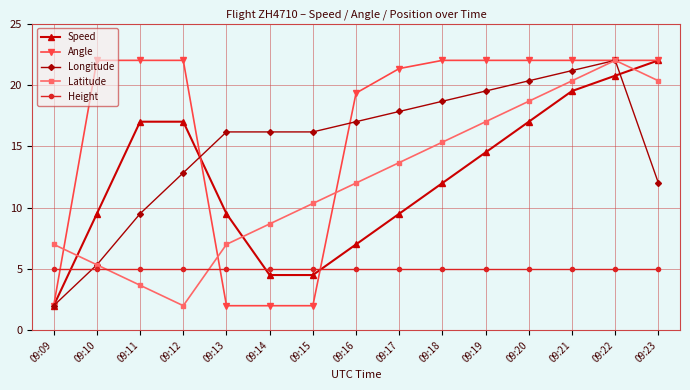

What is the maximum value for Height?

5.0